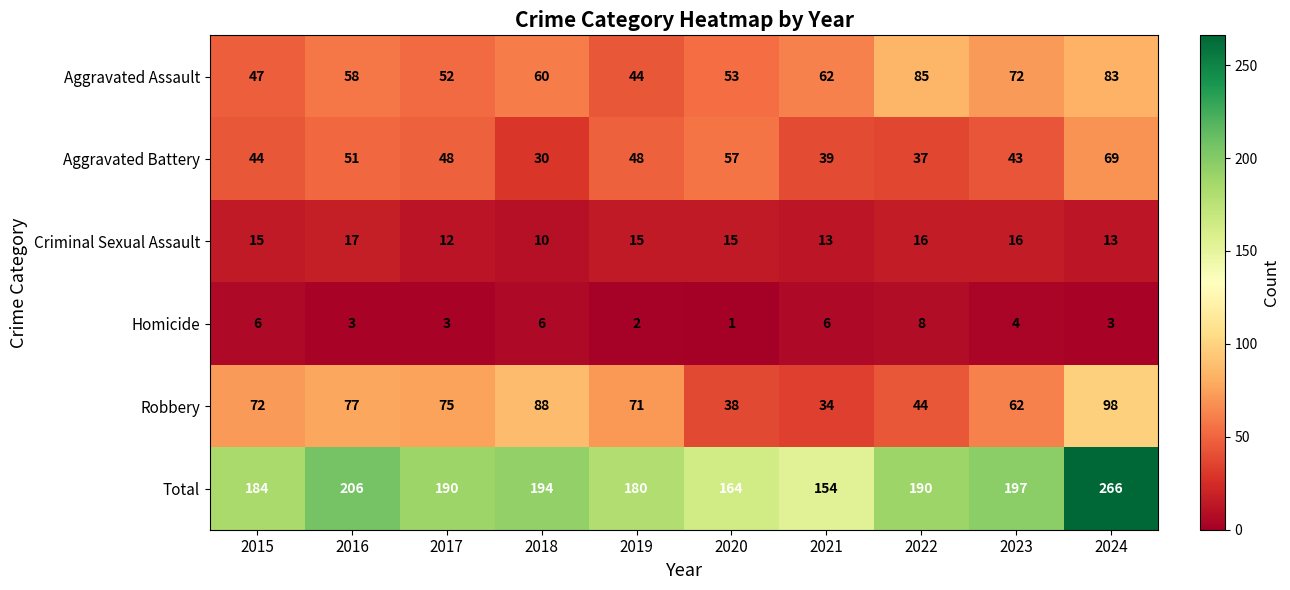

What is the smallest value displayed?

1